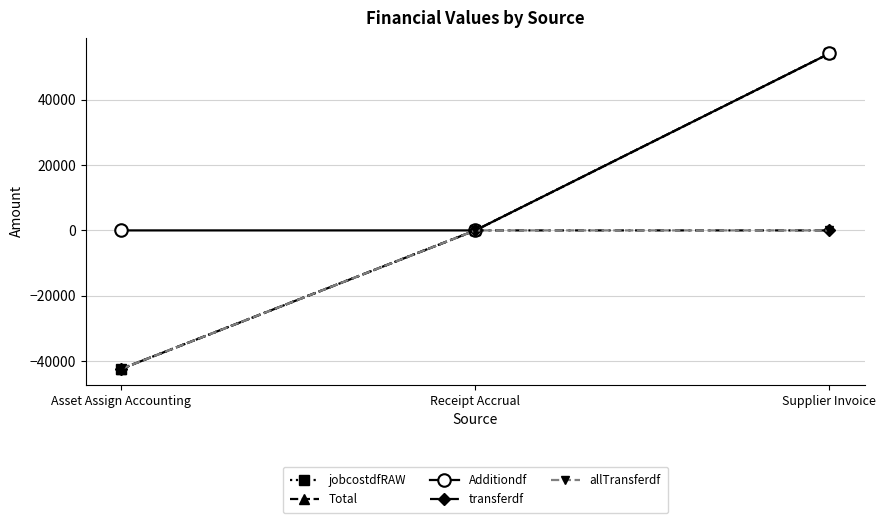

Where is jobcostdfRAW nearest to the value 5872?

Receipt Accrual